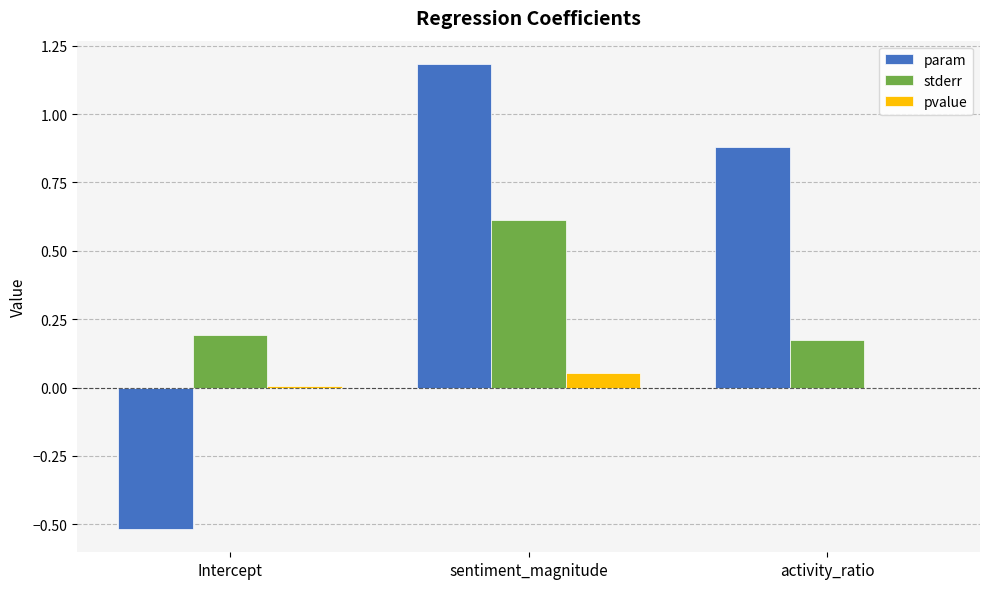

Is it true that param equals -0.5 at Intercept?

True